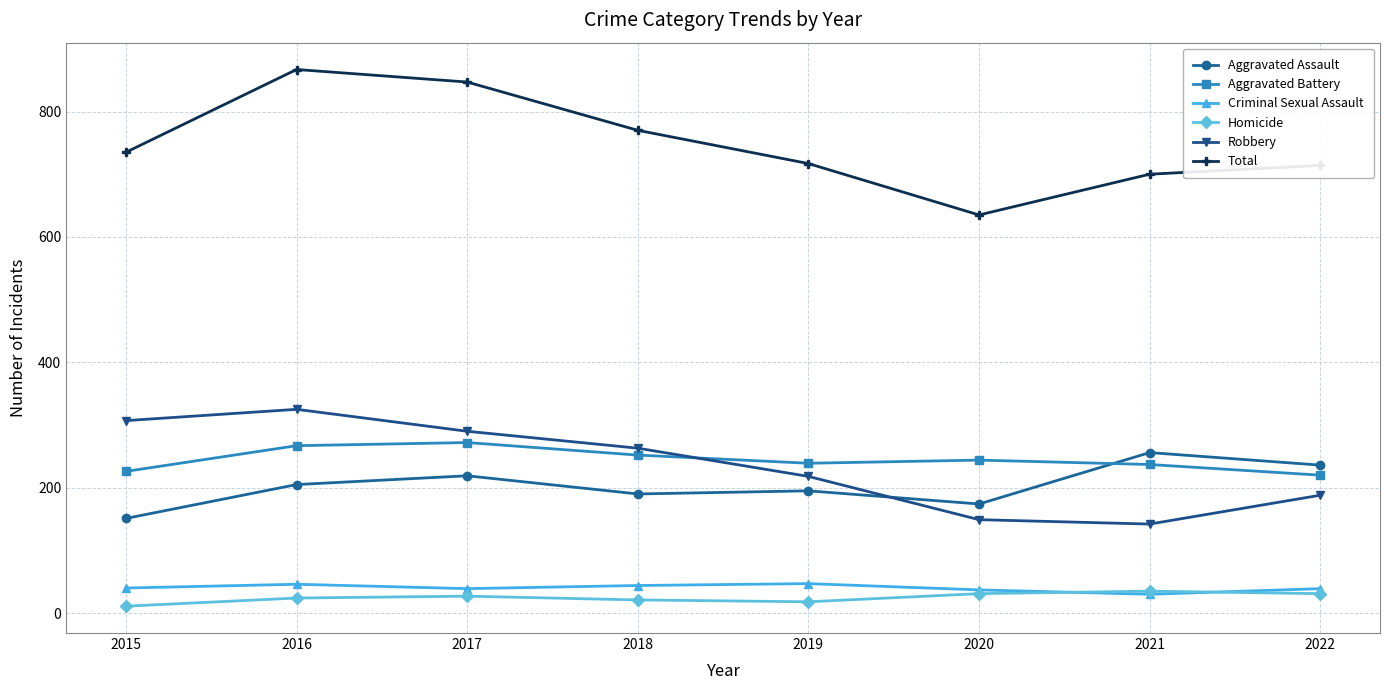

What is the approximate value of Aggravated Battery at 2016?

267